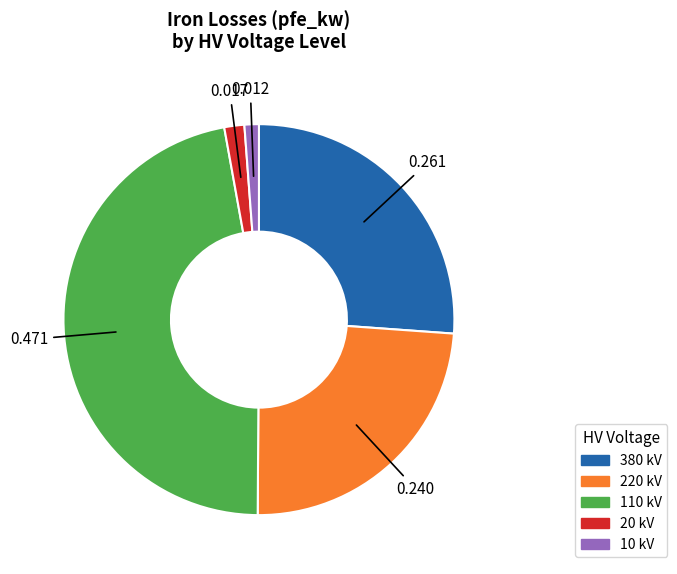

Is the sum of 220 kV and 20 kV greater than half?

No